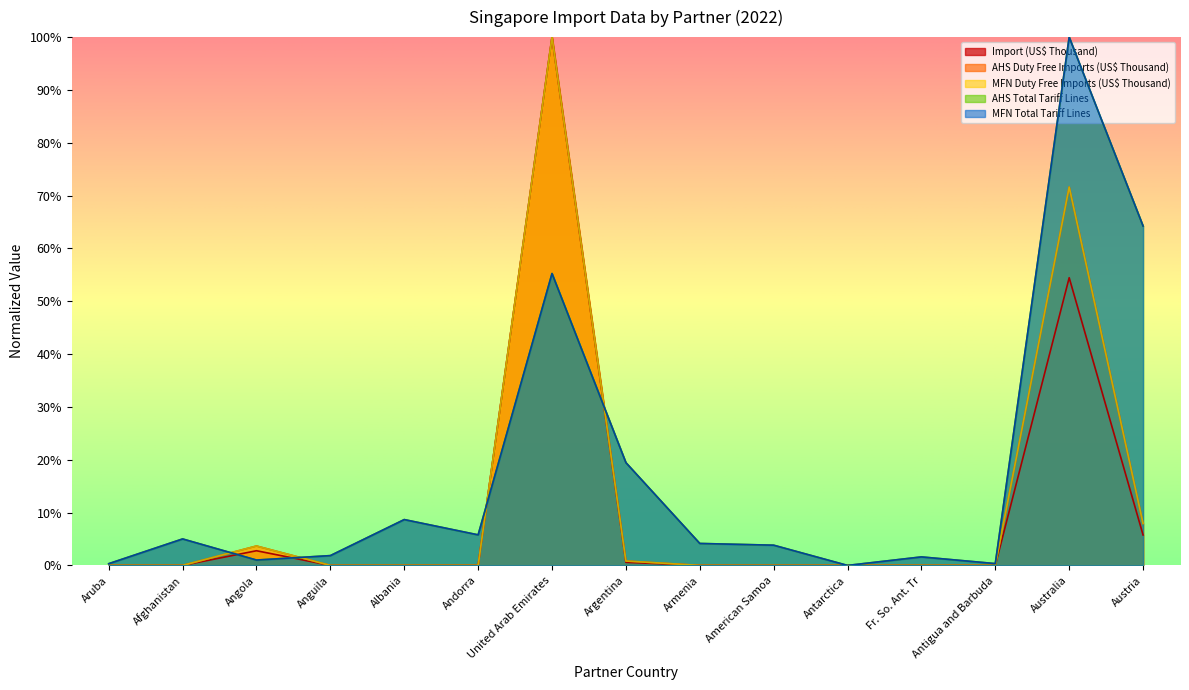

How many interior local valleys does the MFN Duty Free Imports (US$ Thousand) series have?

4